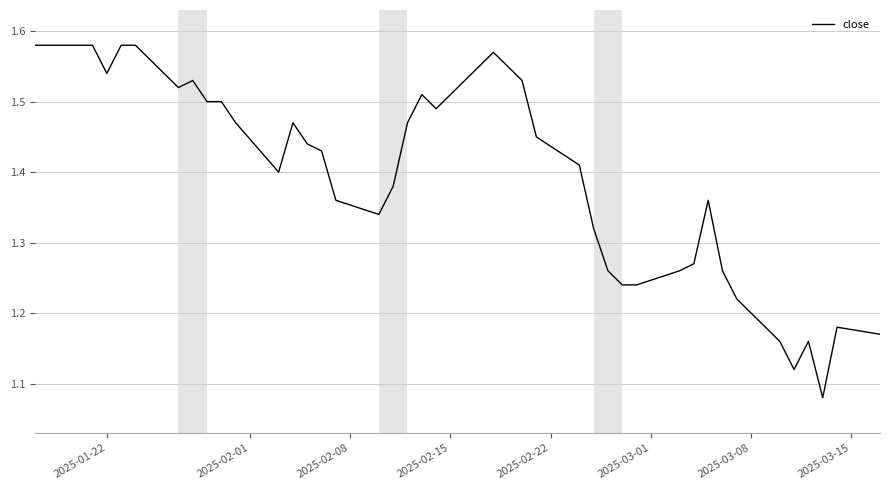

What is the difference between the maximum and minimum values?

0.5